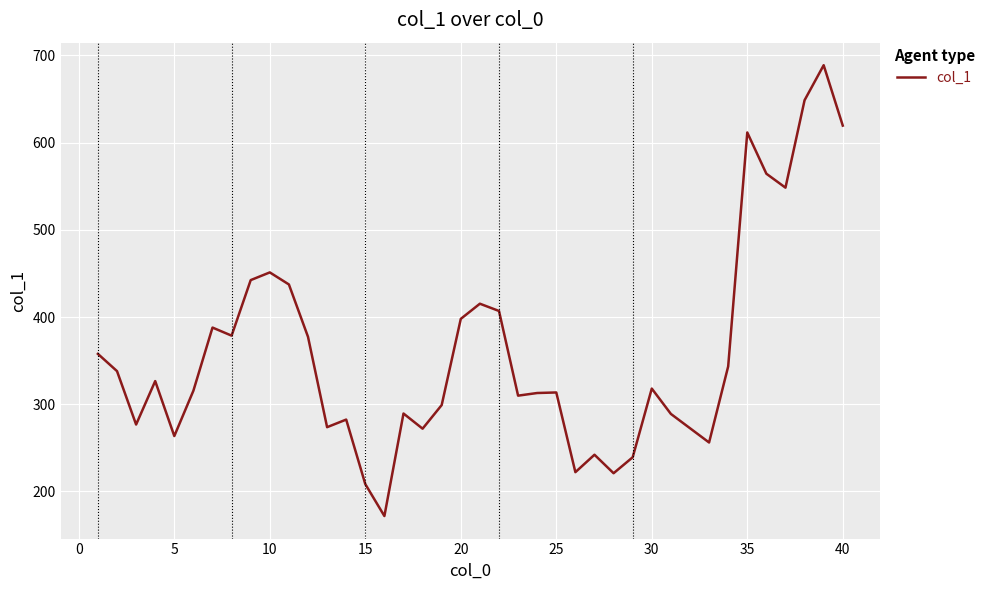

How many distinct data groups are displayed?

1